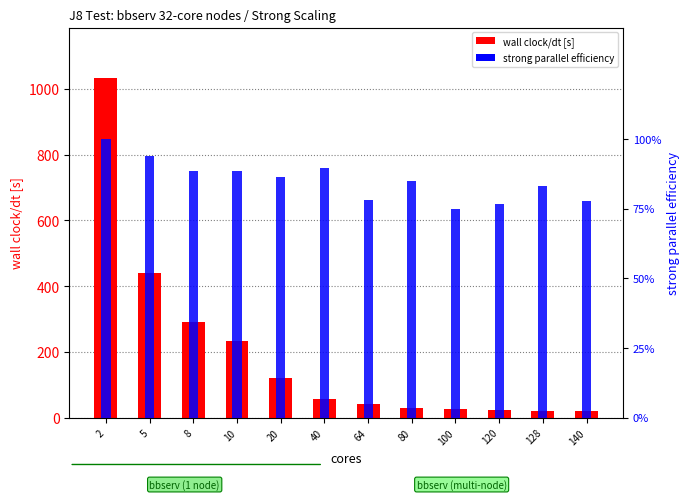

Where is strong parallel efficiency nearest to the value 0?

100